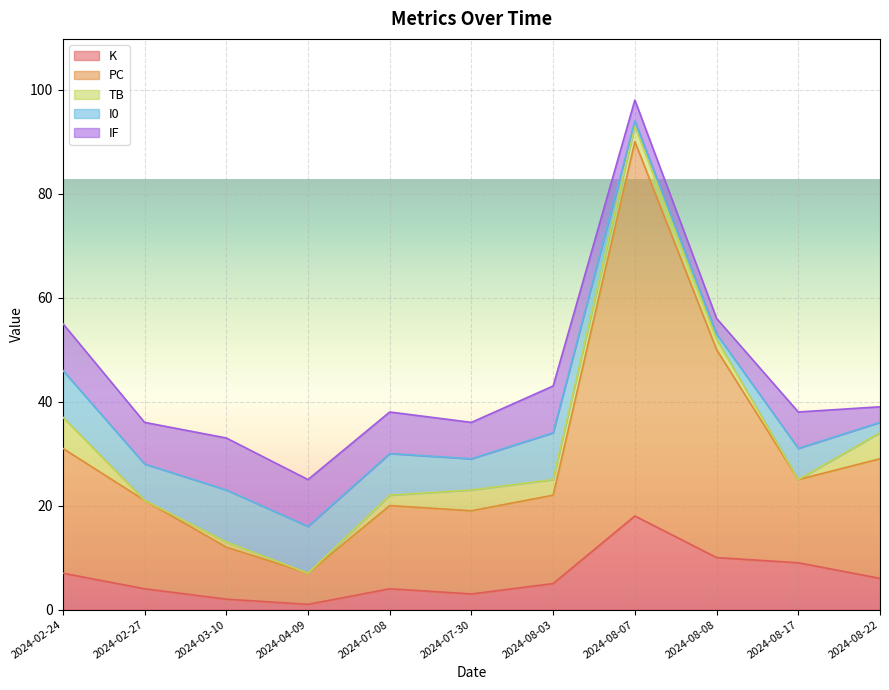

What is the average value of the IF series?

7